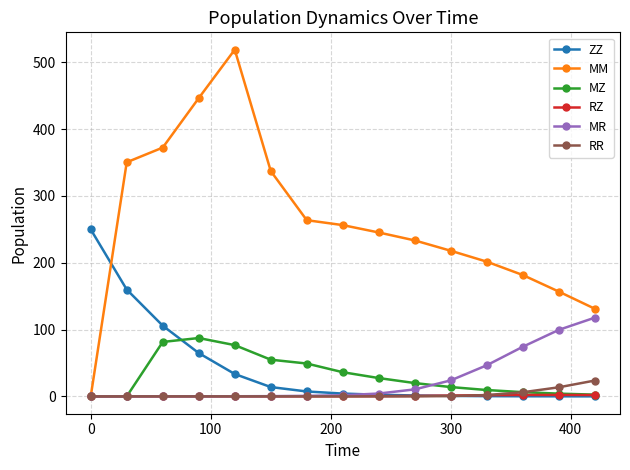

How many intersections are there between MM and ZZ?

1